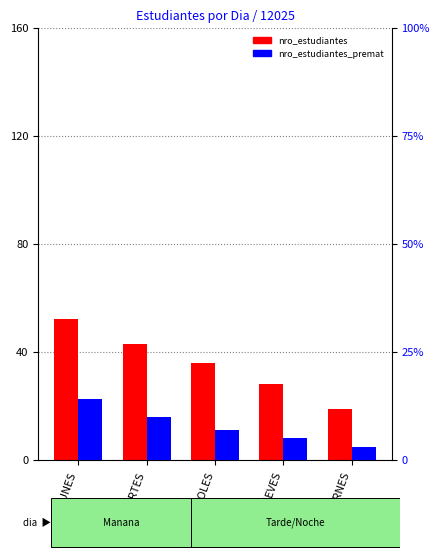

What is the total value across all series at MARTES?

53